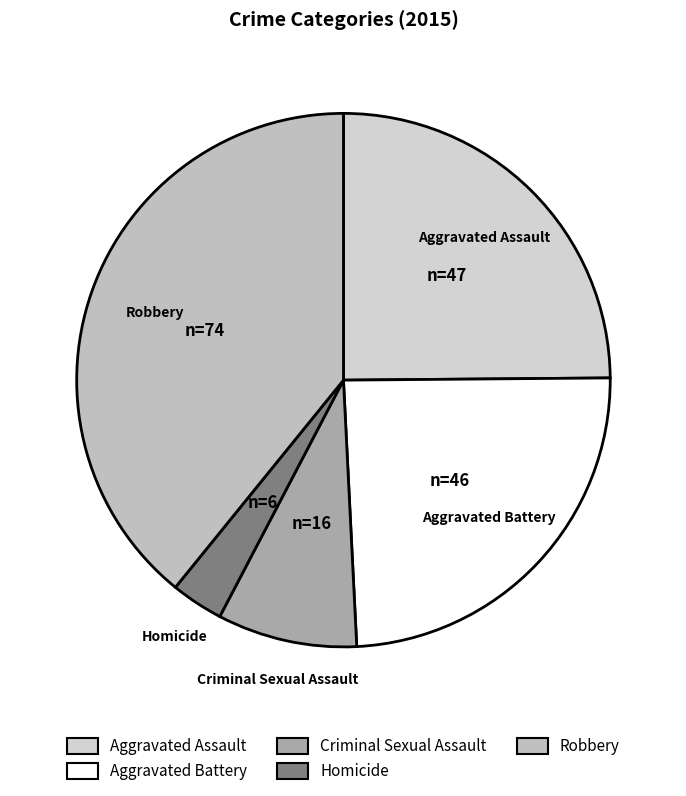

Which slice is the smallest?

Homicide